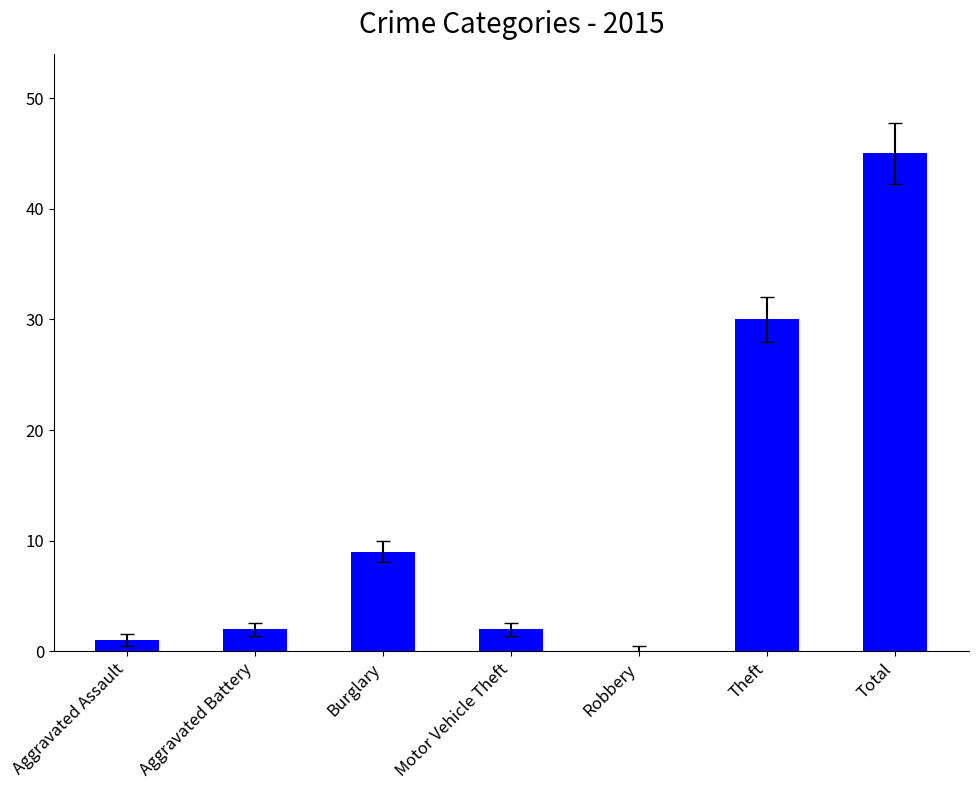

True or false: the data shows 13 at Burglary.

False